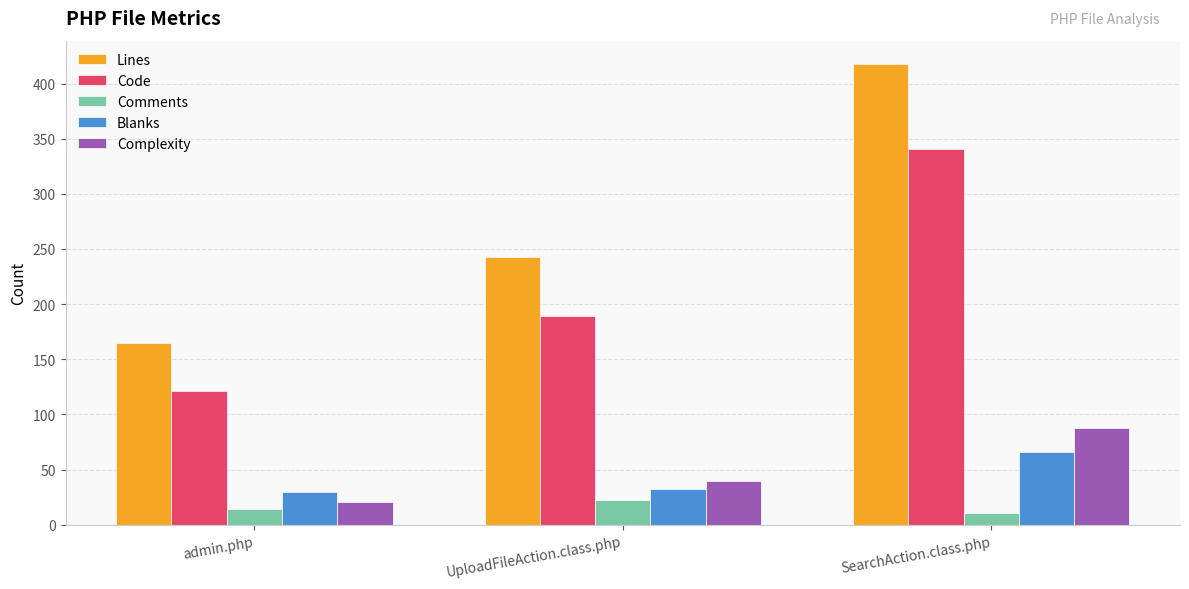

Which series has the largest range (max minus min)?

Lines